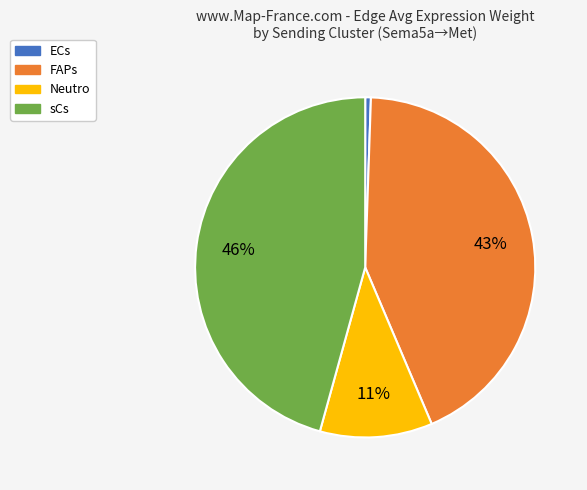

Which category has the smallest portion of the pie?

ECs